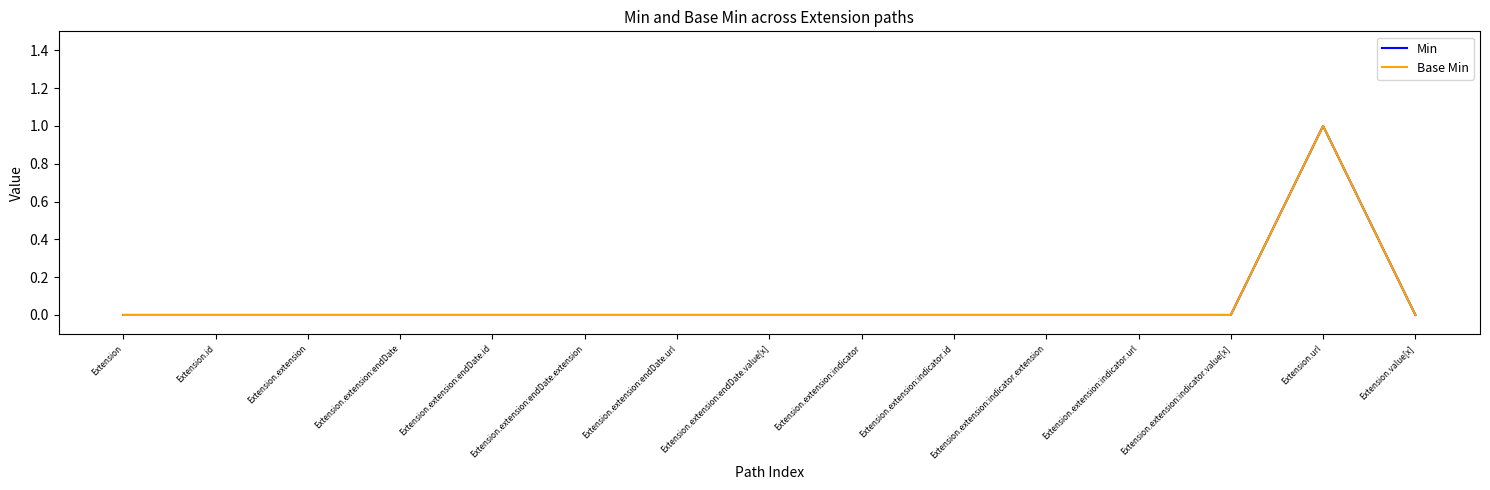

True or false: Min and Base Min cross at least once.

False